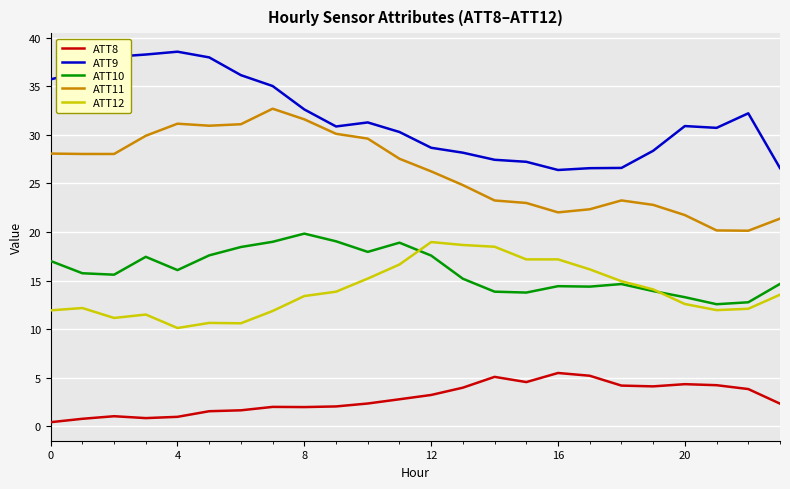

What is the highest value of the ATT8 series?

5.5